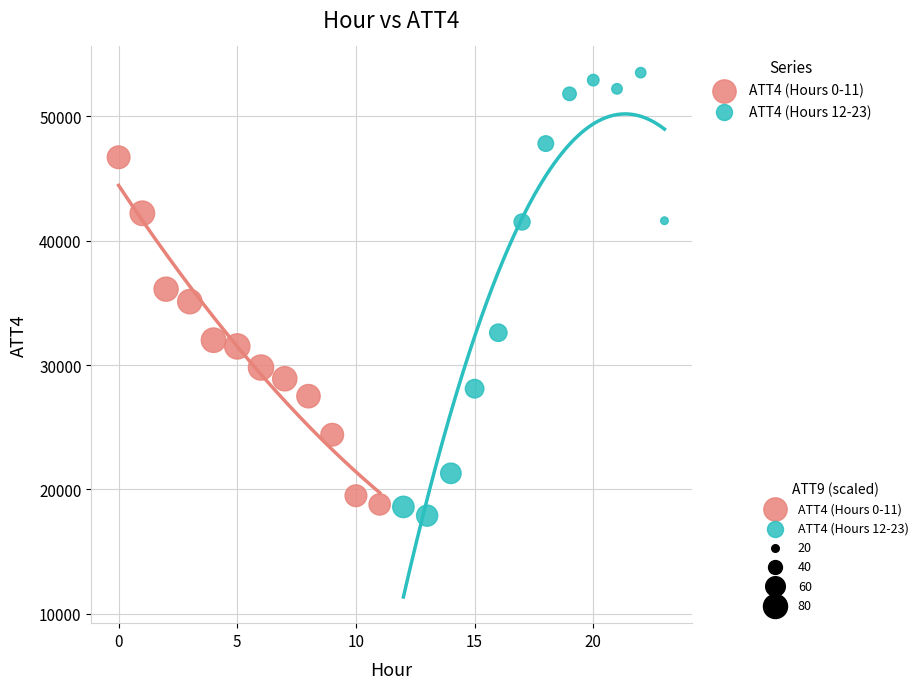

Which series reaches the maximum Y coordinate?

ATT4 (Hours 12-23)